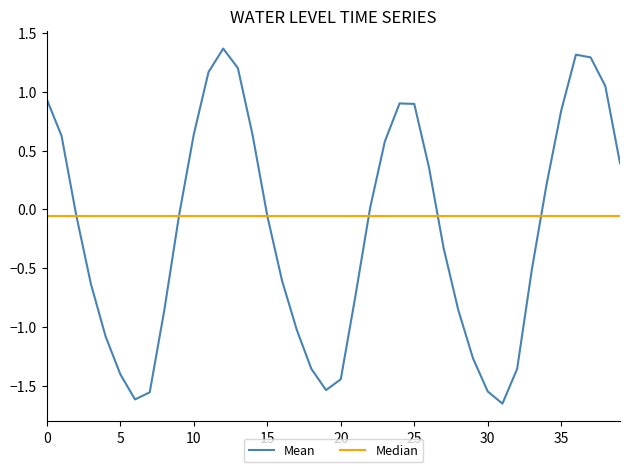

What is the maximum value shown in the chart?

1.4